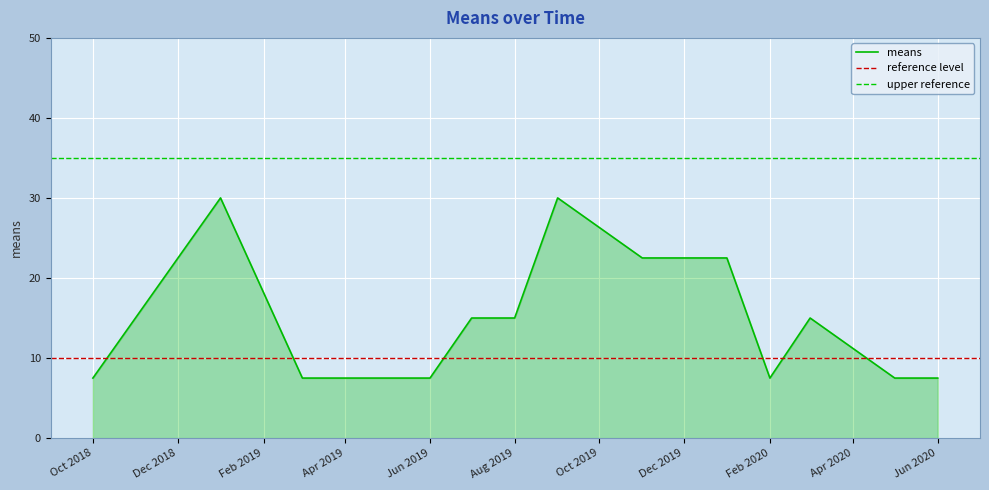

What is the difference between the second highest and minimum values?

22.5